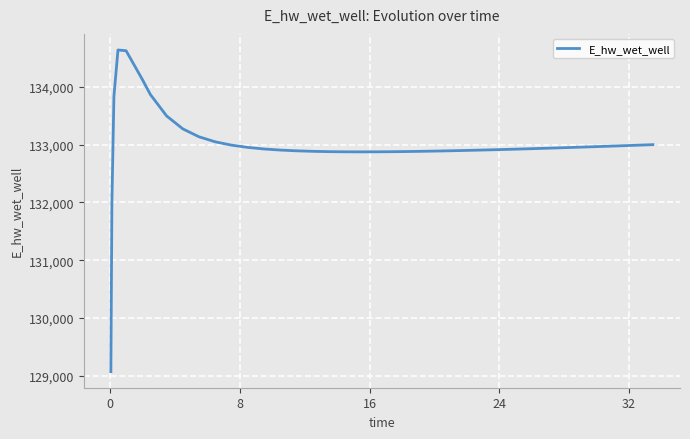

What is the difference between the maximum and minimum values?

5564.1